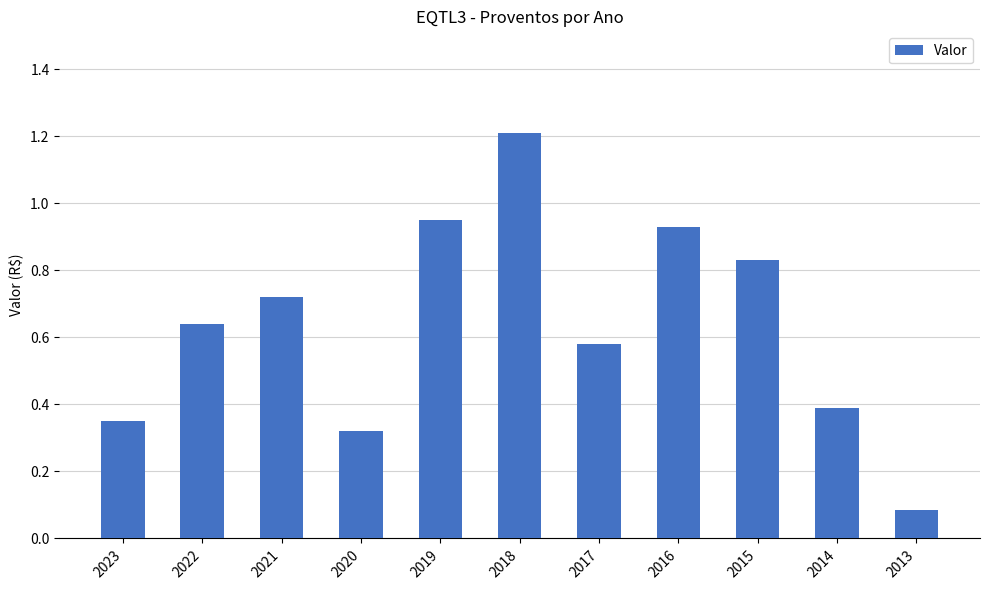

What is the sum of the values at 2016 and 2018?

2.1